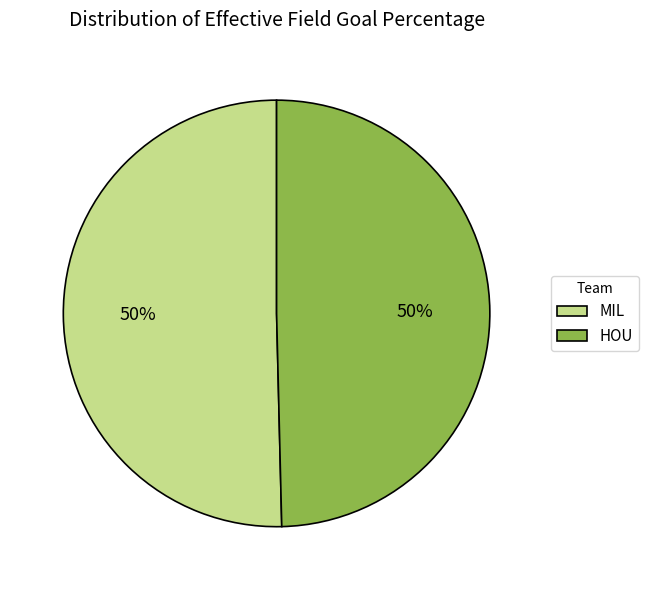

To the nearest percent, what is the average slice percentage?

50%